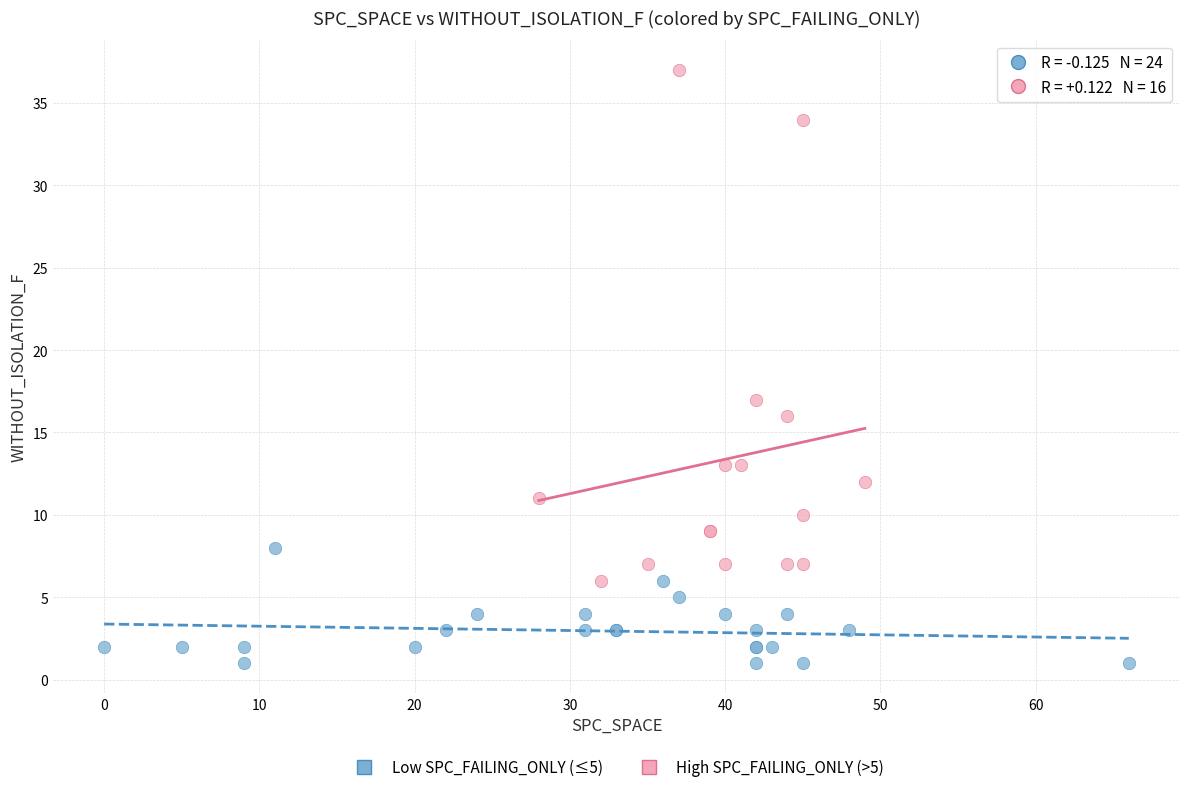

Which series contains the lowest Y value?

Low SPC_FAILING_ONLY (≤5)